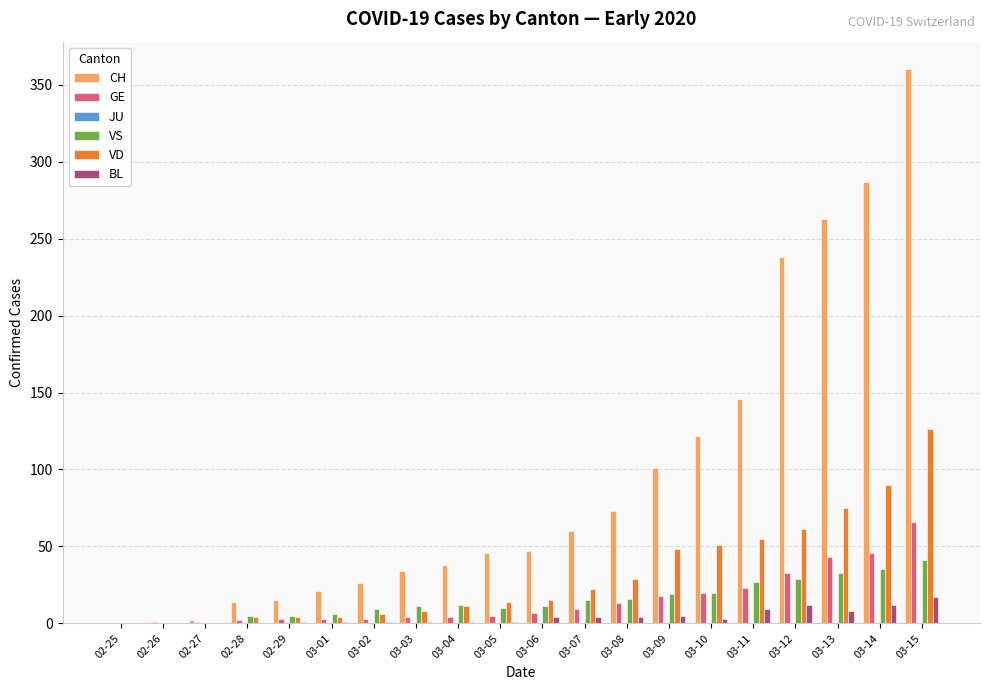

What is the highest value of the GE series?

66